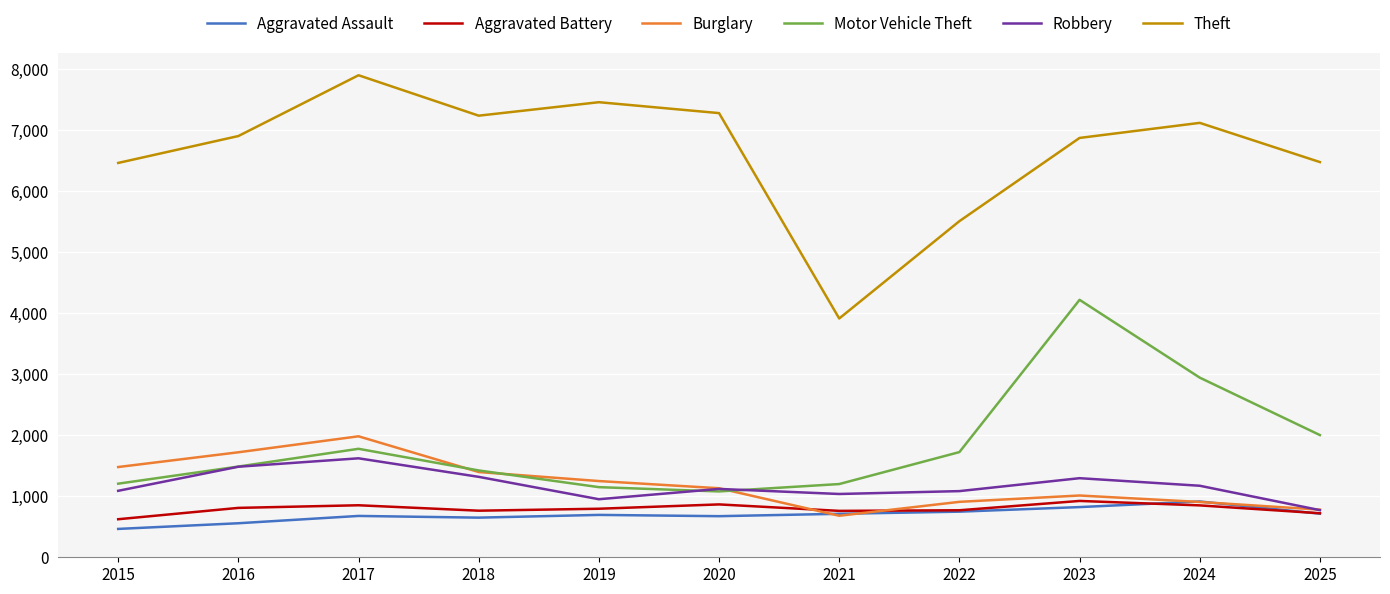

In Theft, how many points are higher than both neighbors (excluding endpoints)?

3